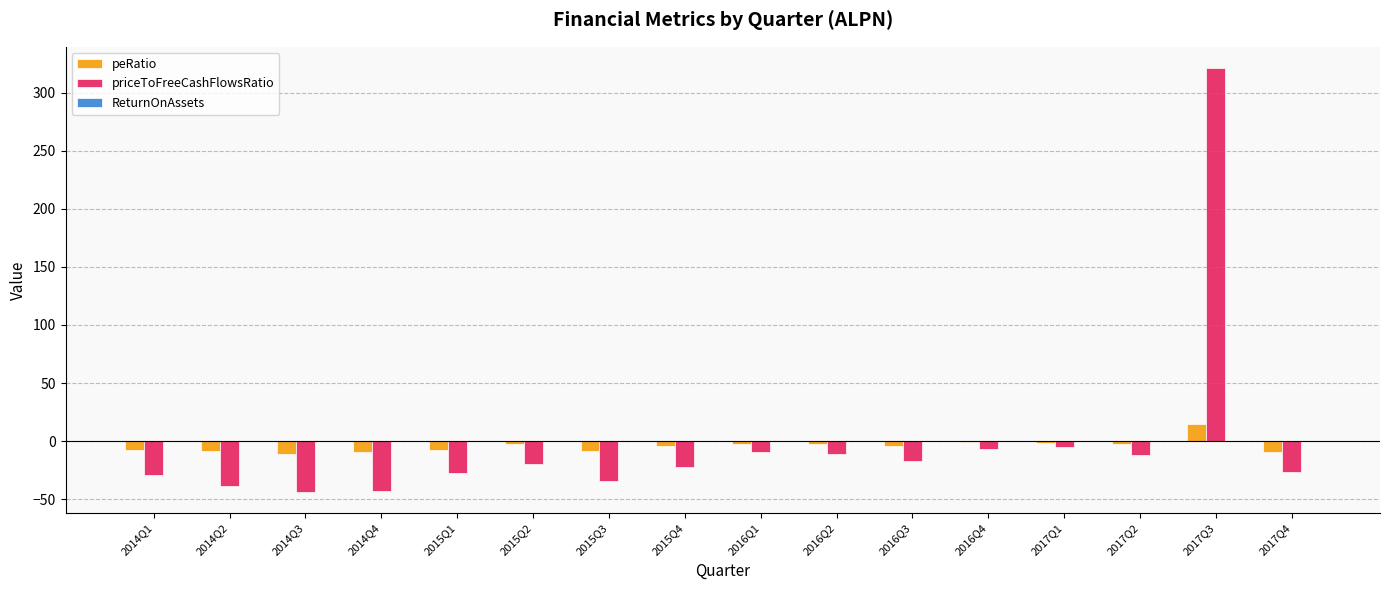

How many series are shown in this chart?

3